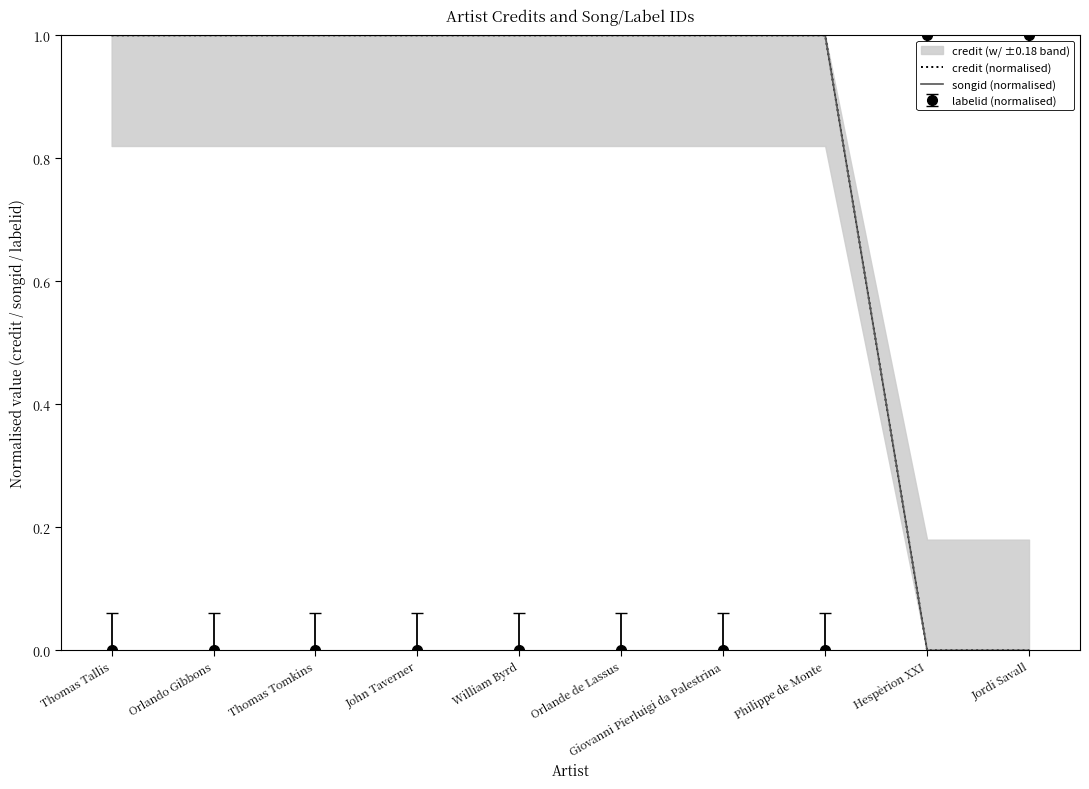

Count the number of categories in the chart.

10